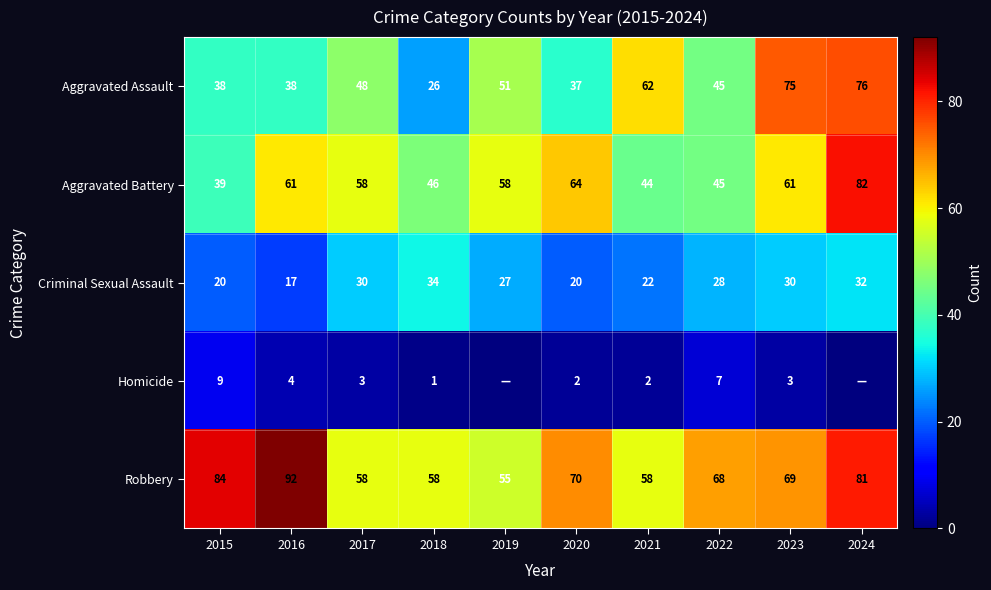

What is the maximum value for Aggravated Battery?

82